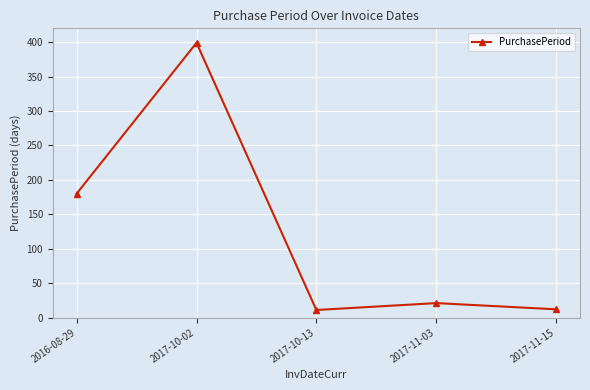

How many interior local peaks (higher than both neighbors) does the data have?

2